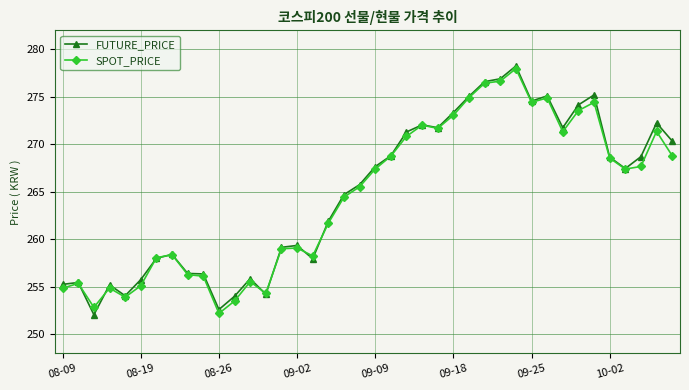

What is the value of the FUTURE_PRICE point at the 35th from the left?

275.2